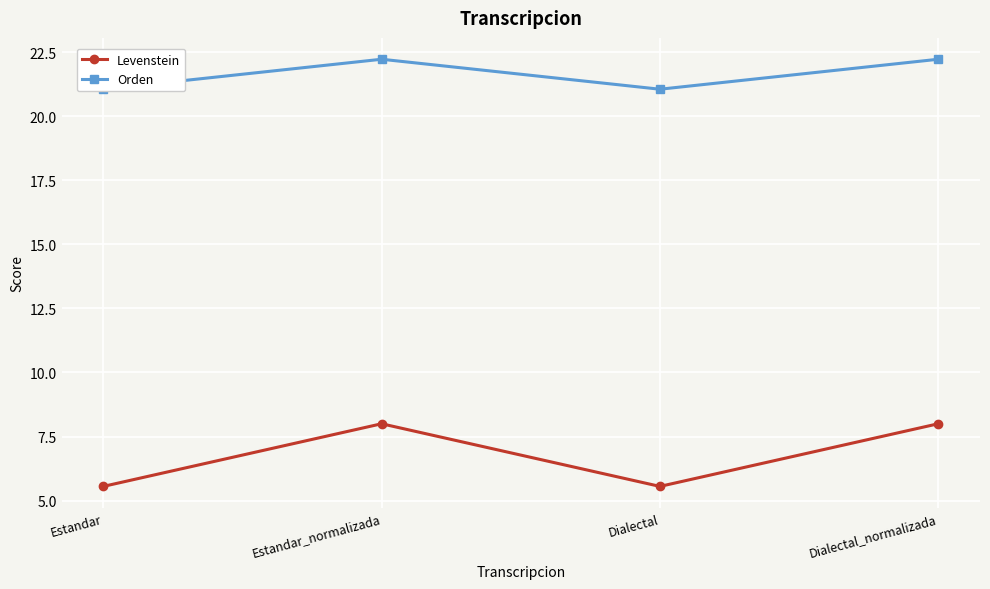

True or false: Levenstein and Orden intersect in this chart.

False